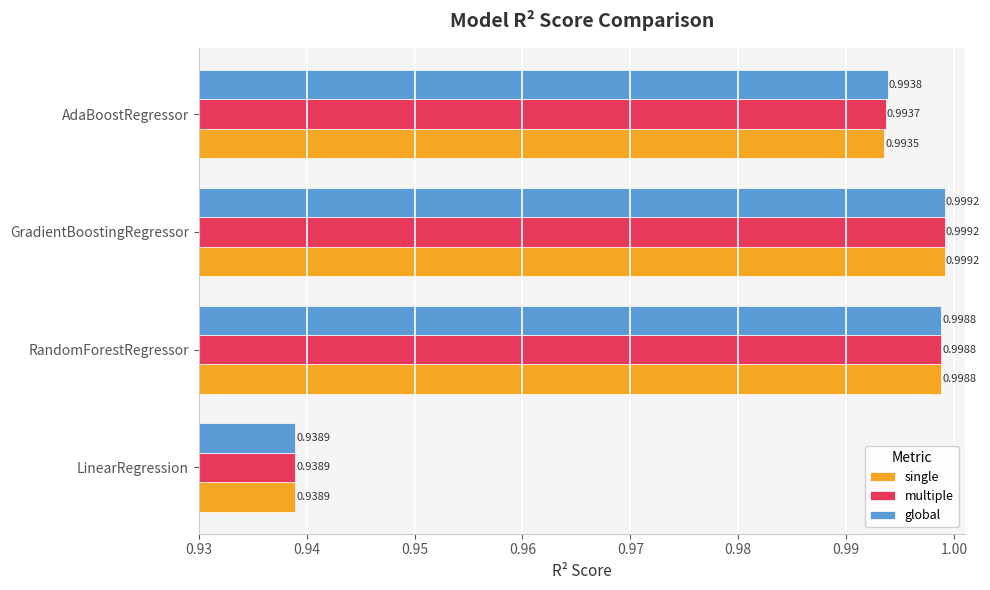

Which series changed the most between LinearRegression and AdaBoostRegressor?

global